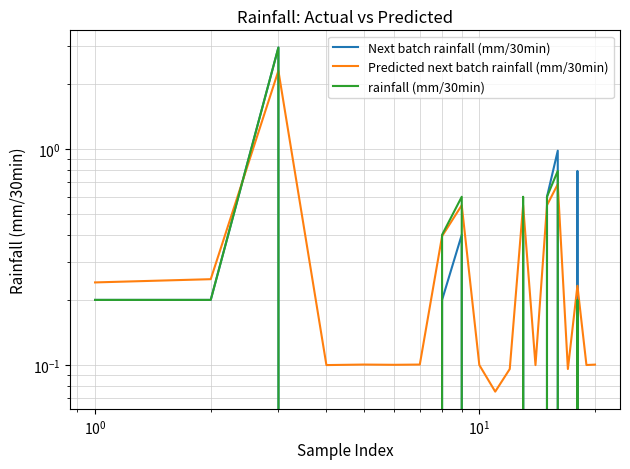

What is the maximum value shown in the chart?

2.9